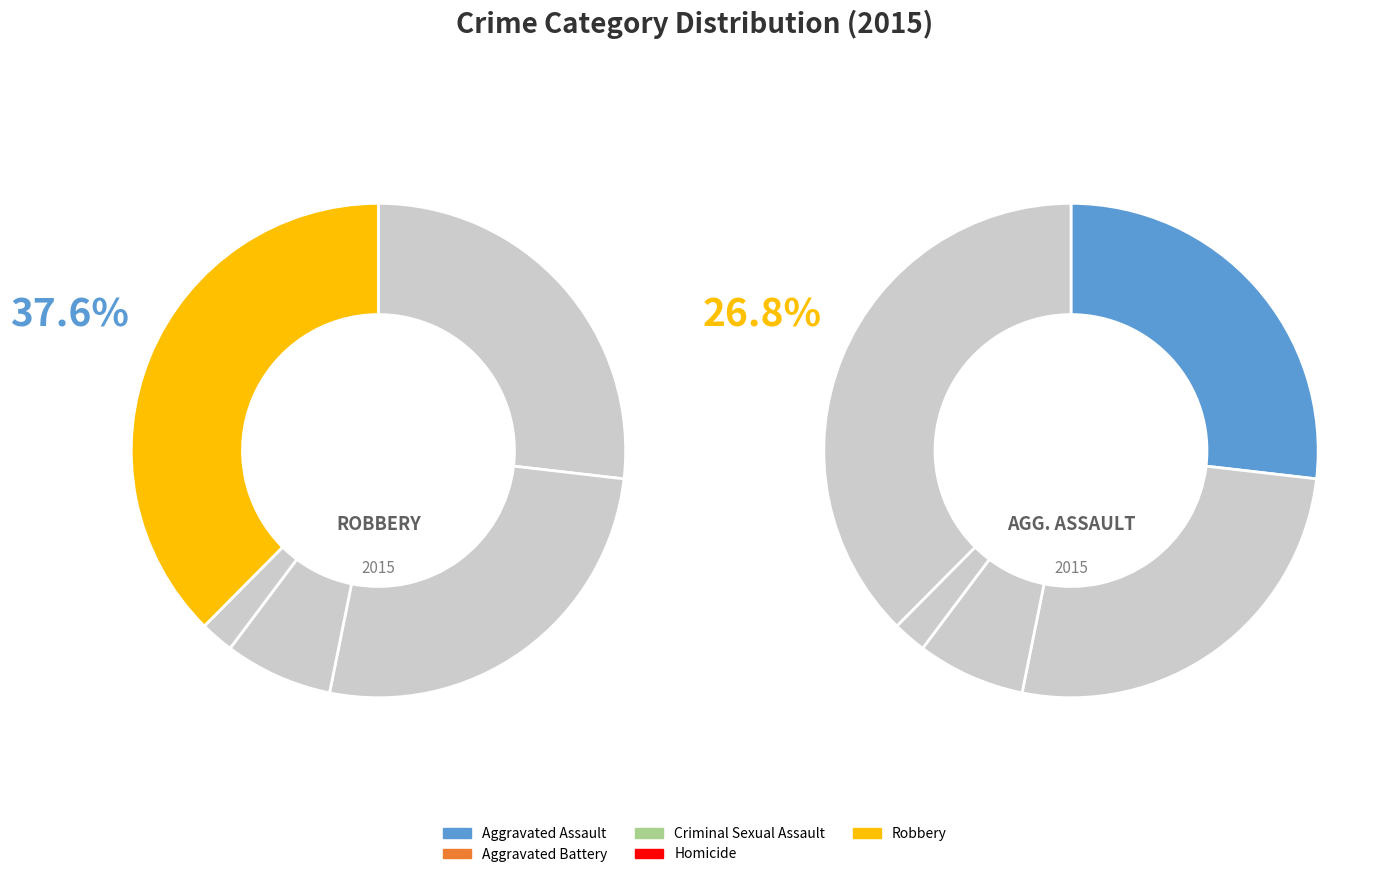

Is it true that Aggravated Assault is 14% of the pie?

False